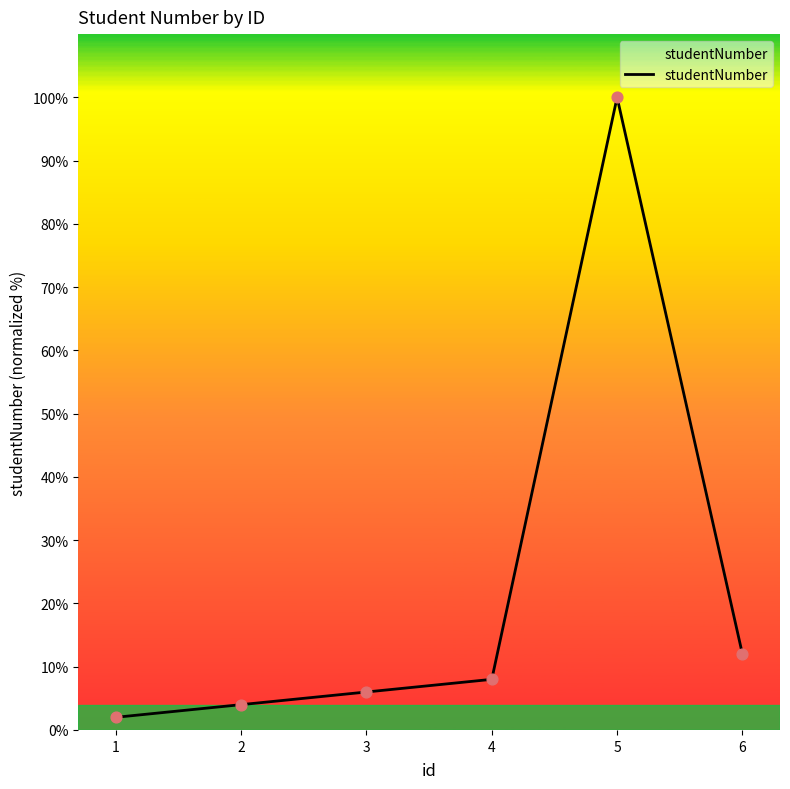

What is the change in value from 1 to 6?

+10.0